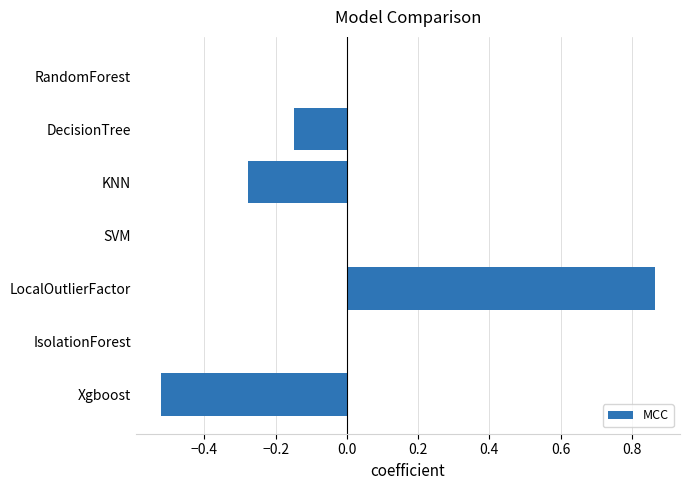

The value at Xgboost is -0.9. True or false?

False